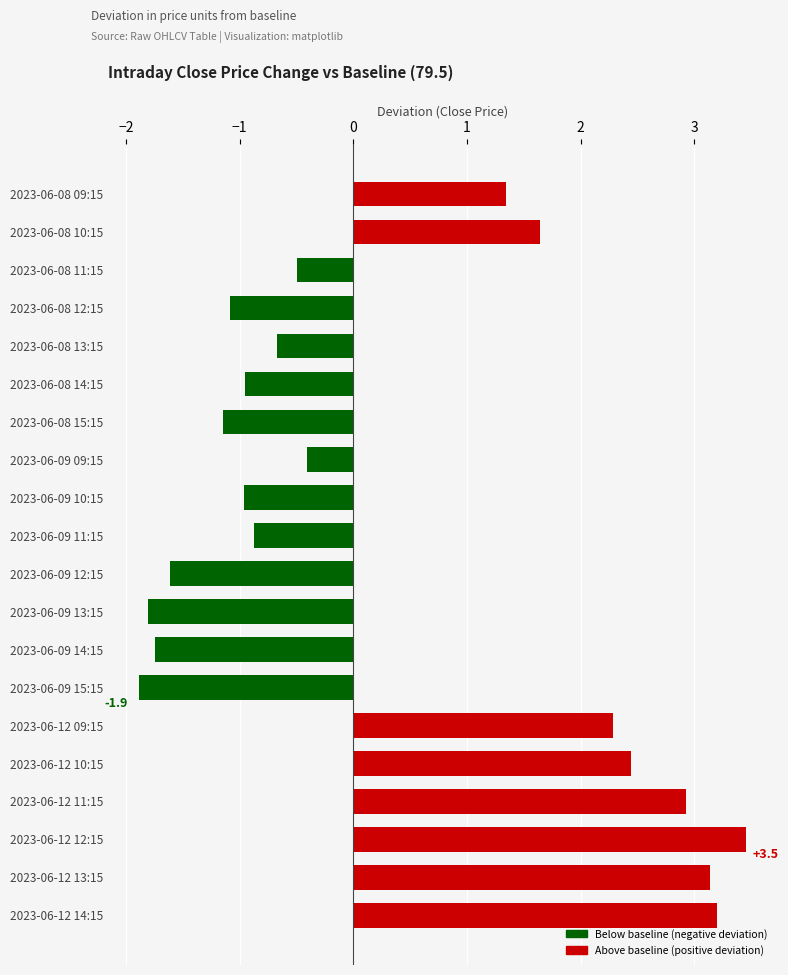

Is it true that the value at 2023-06-09 10:15 is -1.3?

False